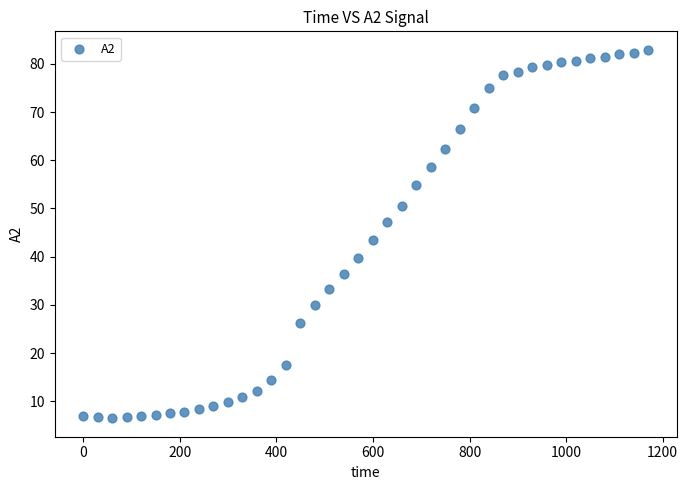

What is the range of Y values (max minus min)?

76.5